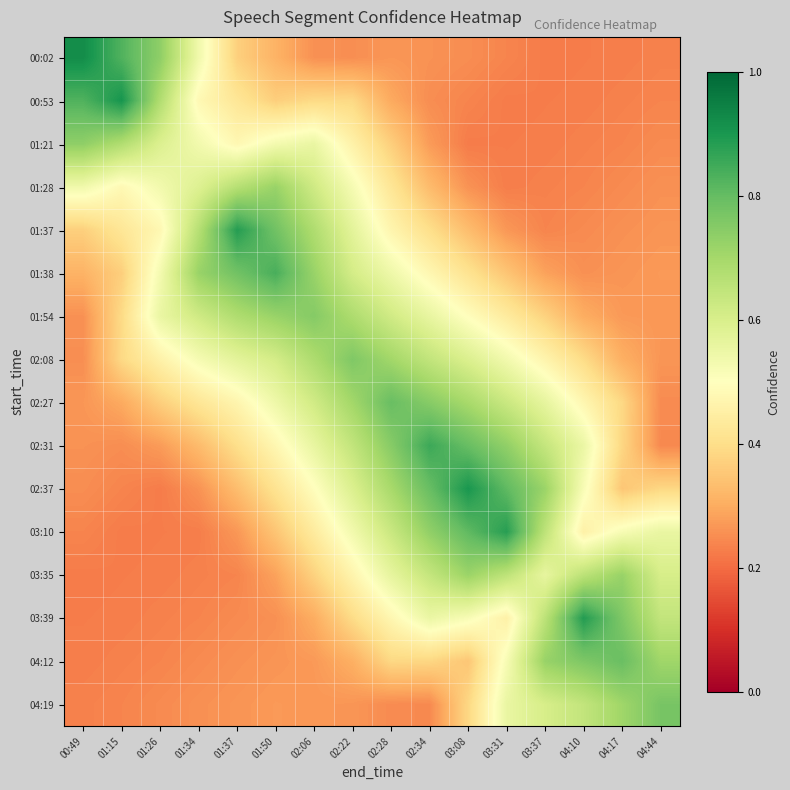

What is the total value across all series at 01:15?

6.4